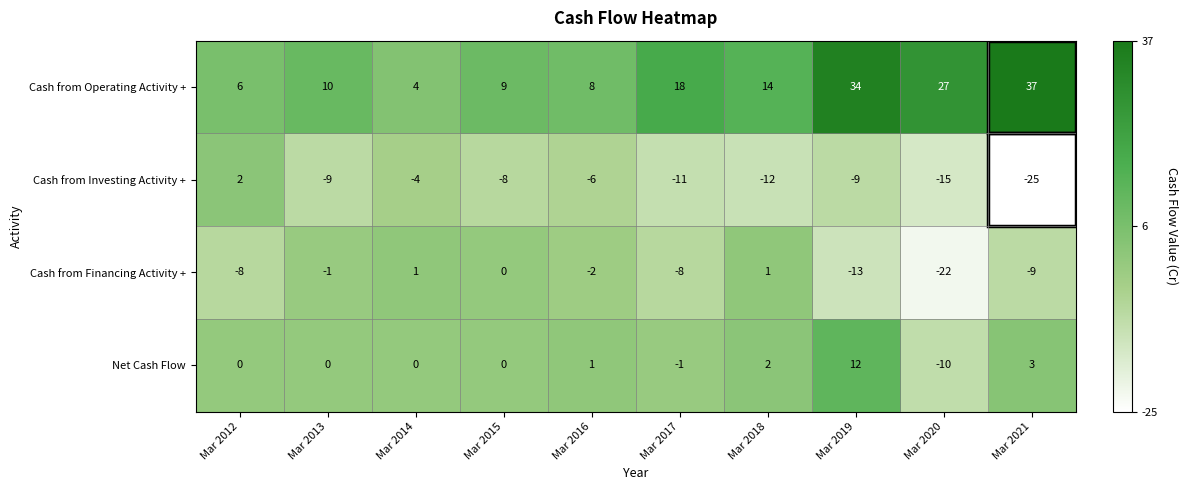

Which series has the largest total across all categories?

Cash from Operating Activity +